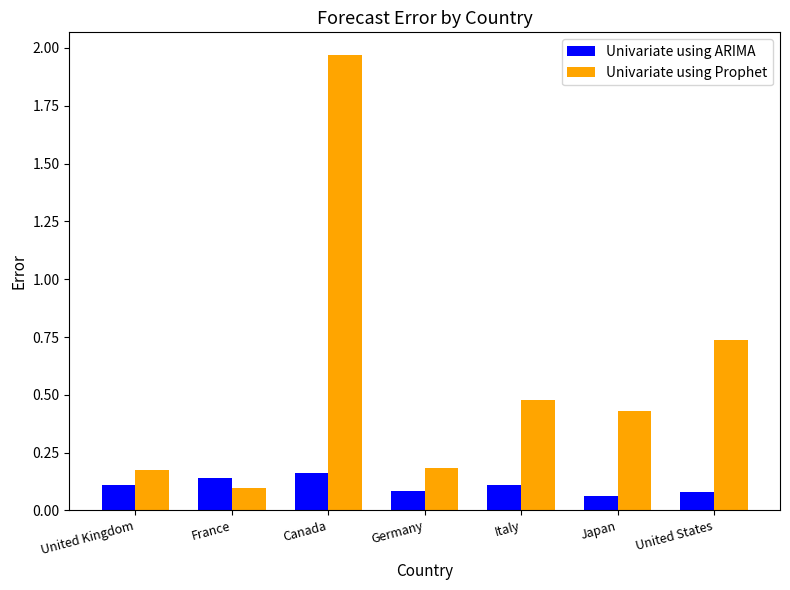

At which label does Univariate using ARIMA reach its minimum?

Japan